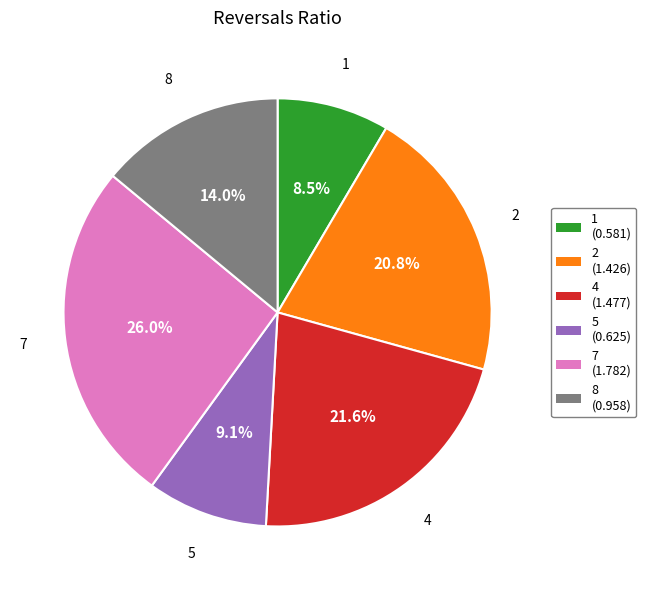

Do 7 (1.782) and 1 (0.581) together represent more than half of the pie?

No